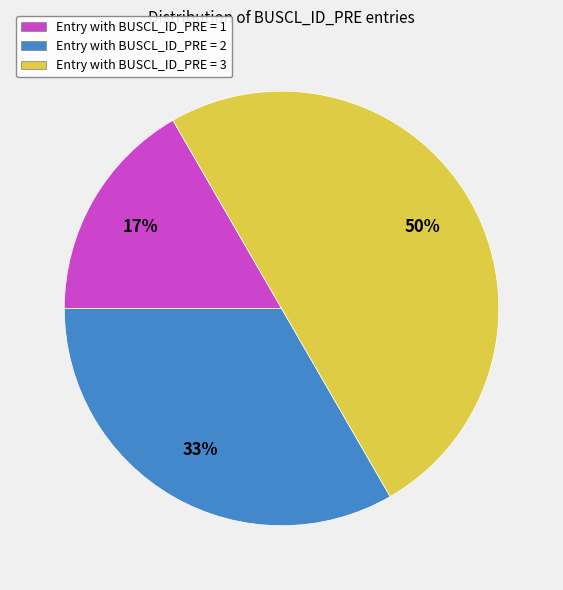

Between Entry with BUSCL_ID_PRE = 3 and Entry with BUSCL_ID_PRE = 2, which is larger?

Entry with BUSCL_ID_PRE = 3